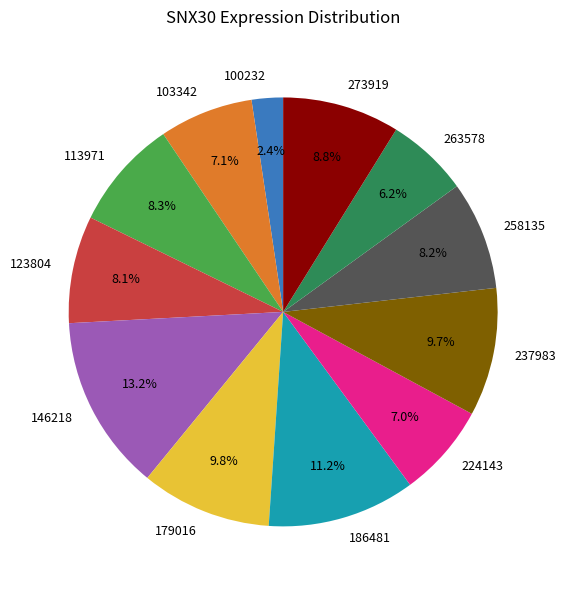

How many slices are in this pie chart?

12